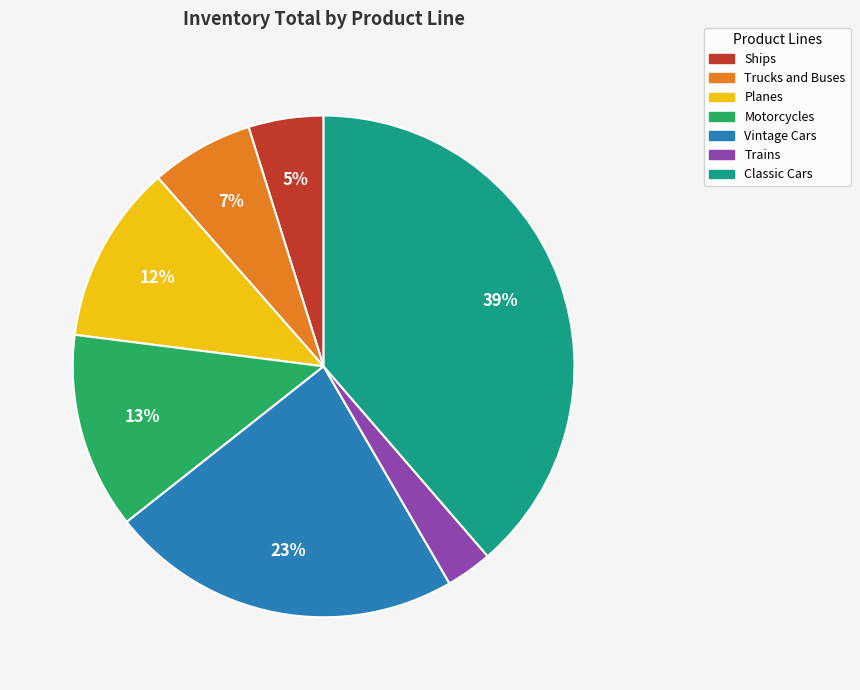

Count the number of slices in the pie.

7